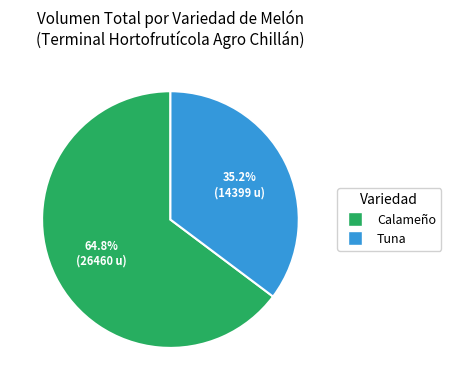

Is there any slice that represents more than half of the pie?

Yes